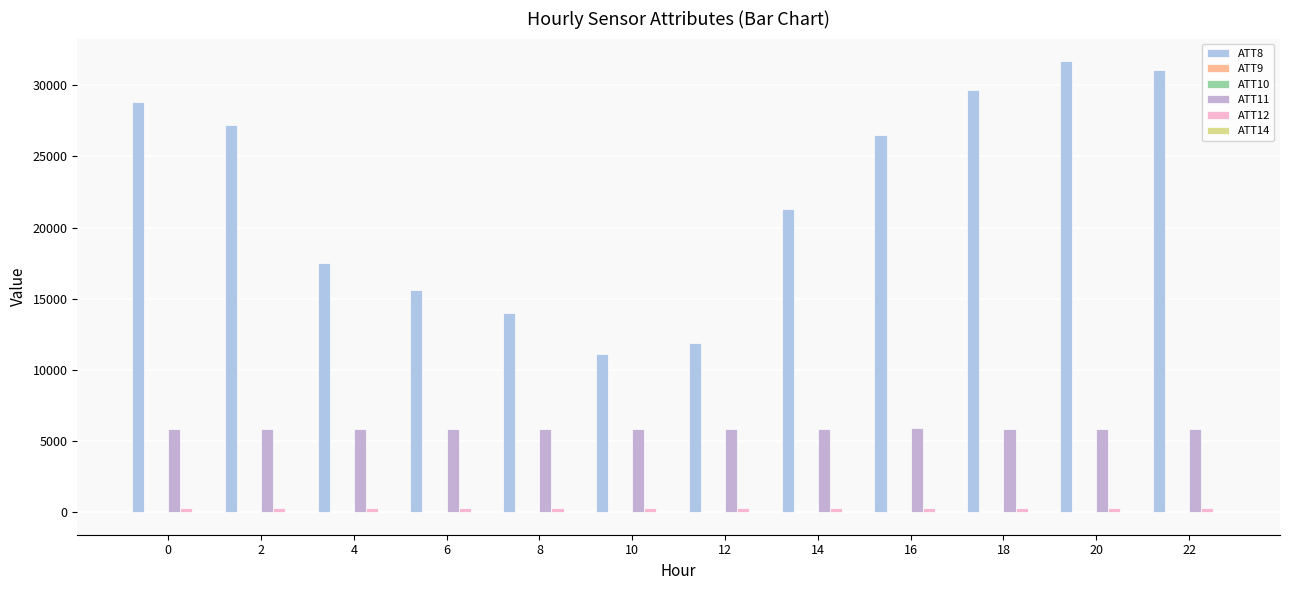

Which series has the largest total across all categories?

ATT8